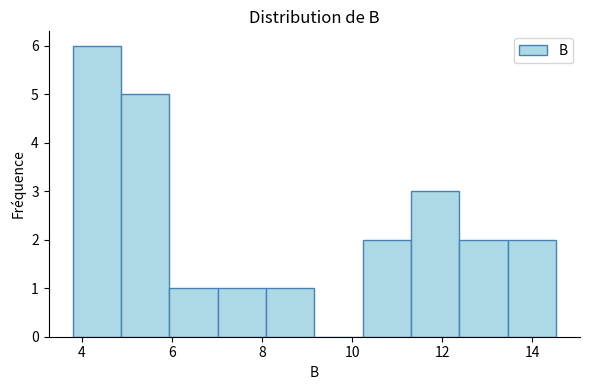

What is the height of the bar covering 12.4 to 13.4 on the x-axis? Neither the bar edges nor the heights are printed on the chart, so give them approximately, as read against the axes.

2